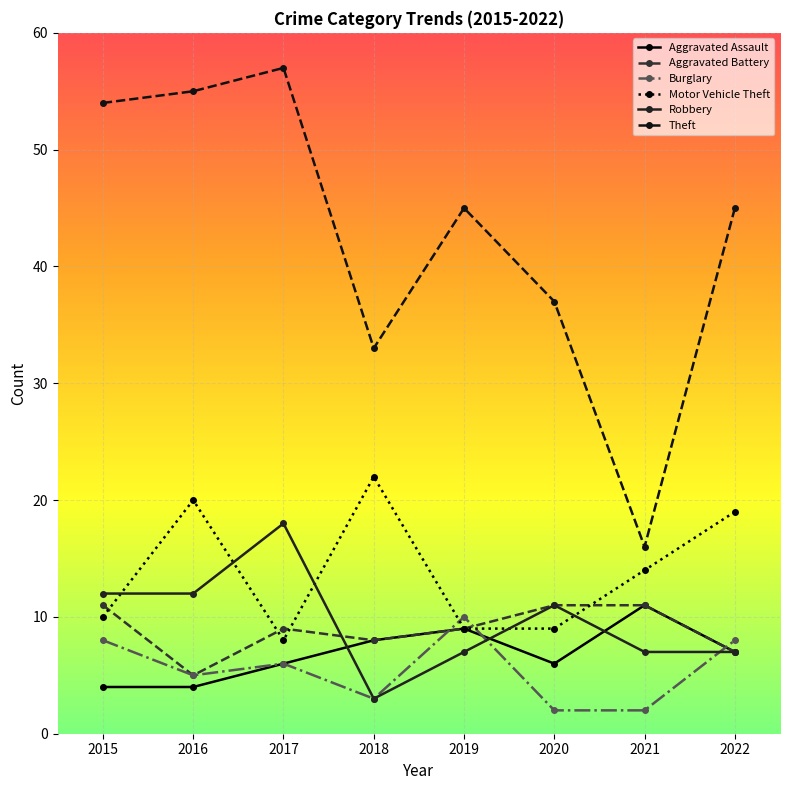

True or false: Theft has a value of 29 at 2015.

False